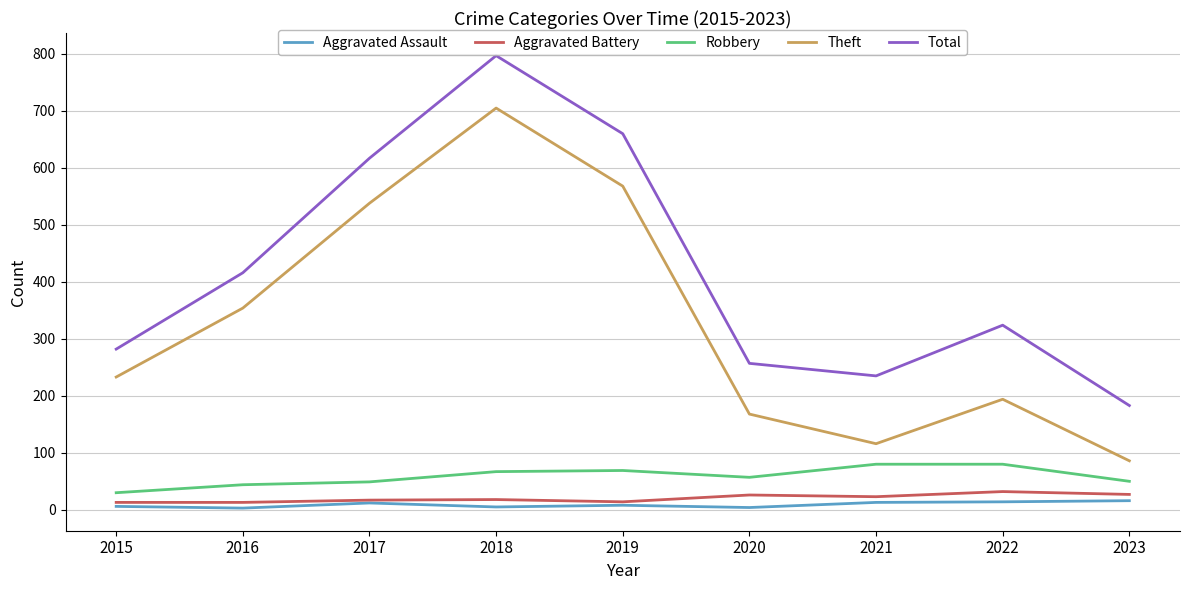

What is the difference between the second highest and second lowest values in the Total series?

425